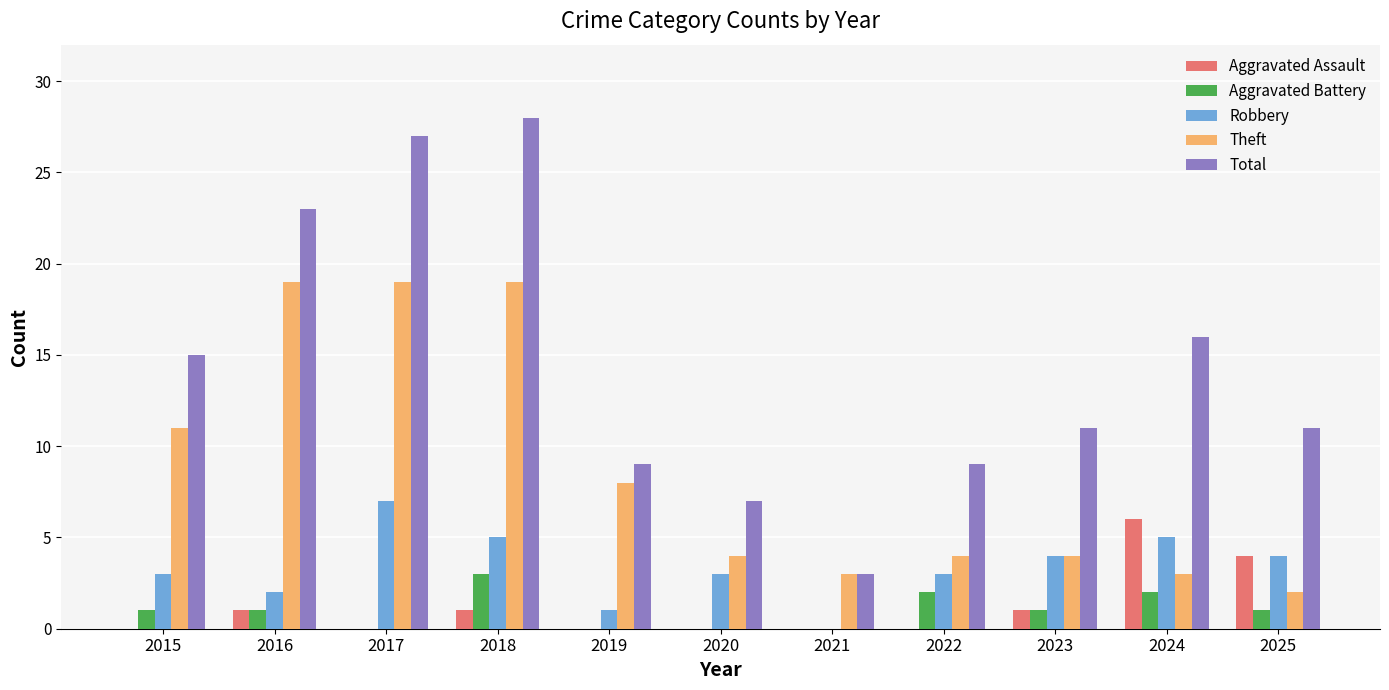

The value of Theft at 2023 is 4. True or false?

True